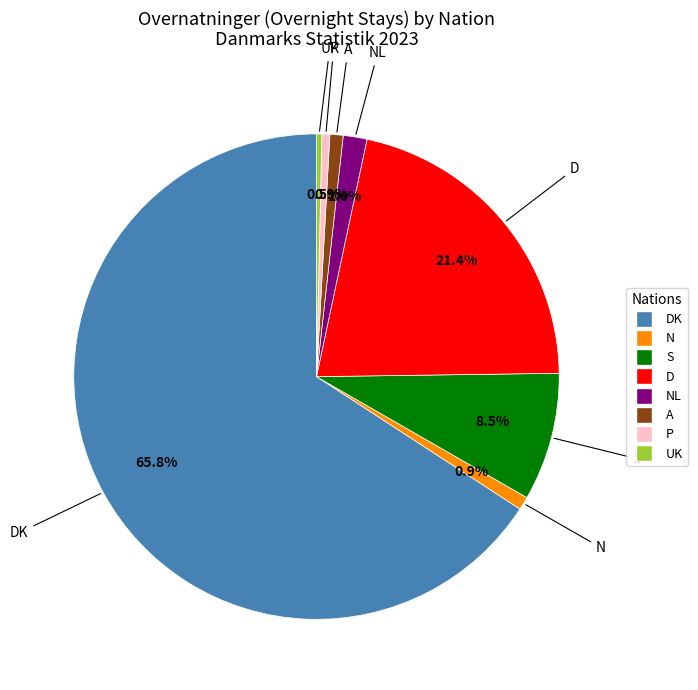

Is there a majority slice in this chart?

Yes